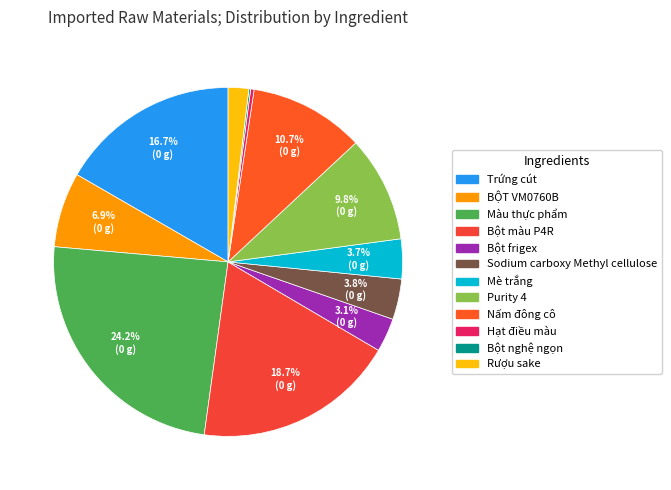

To the nearest percent, what percentage of the pie is Màu thực phẩm?

24%